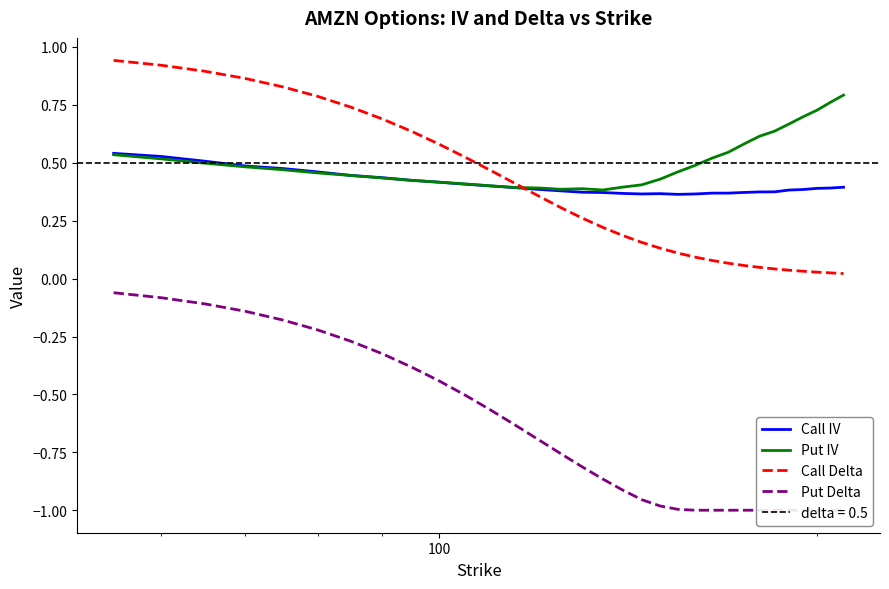

Count the number of categories in the chart.

32